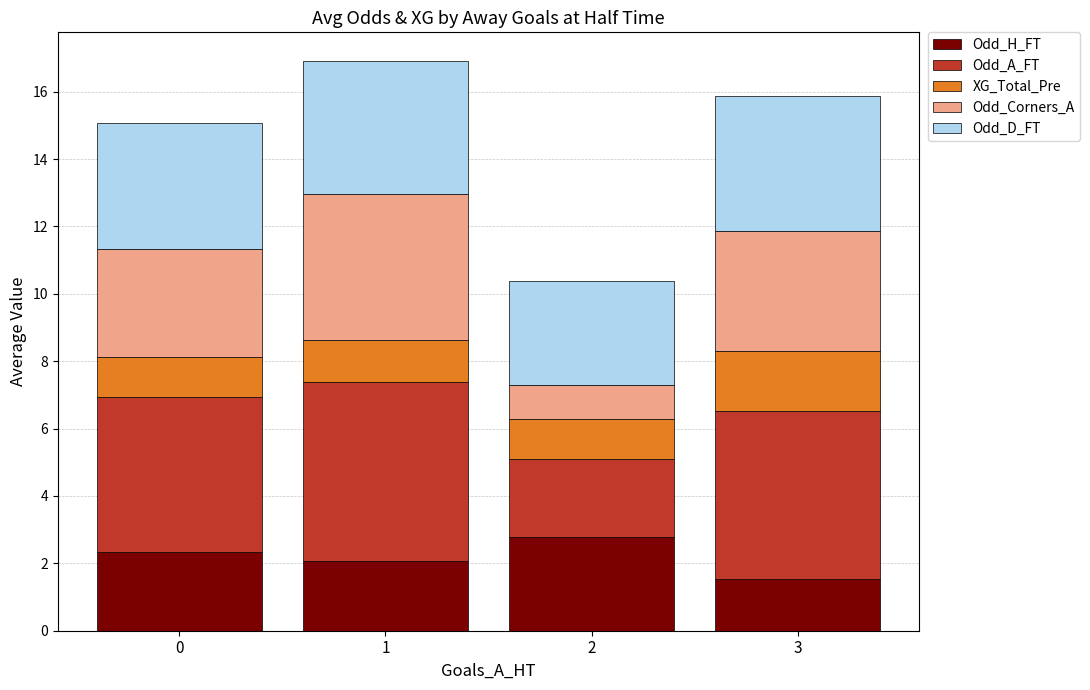

What is the highest value of the Odd_H_FT series?

2.8